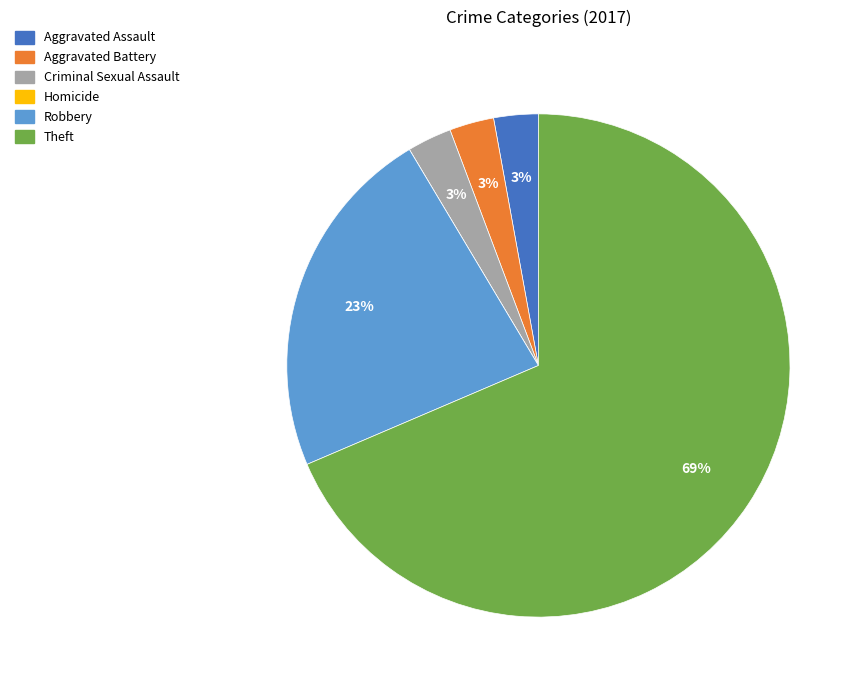

To the nearest percent, what is the combined percentage of Aggravated Battery and Aggravated Assault?

6%